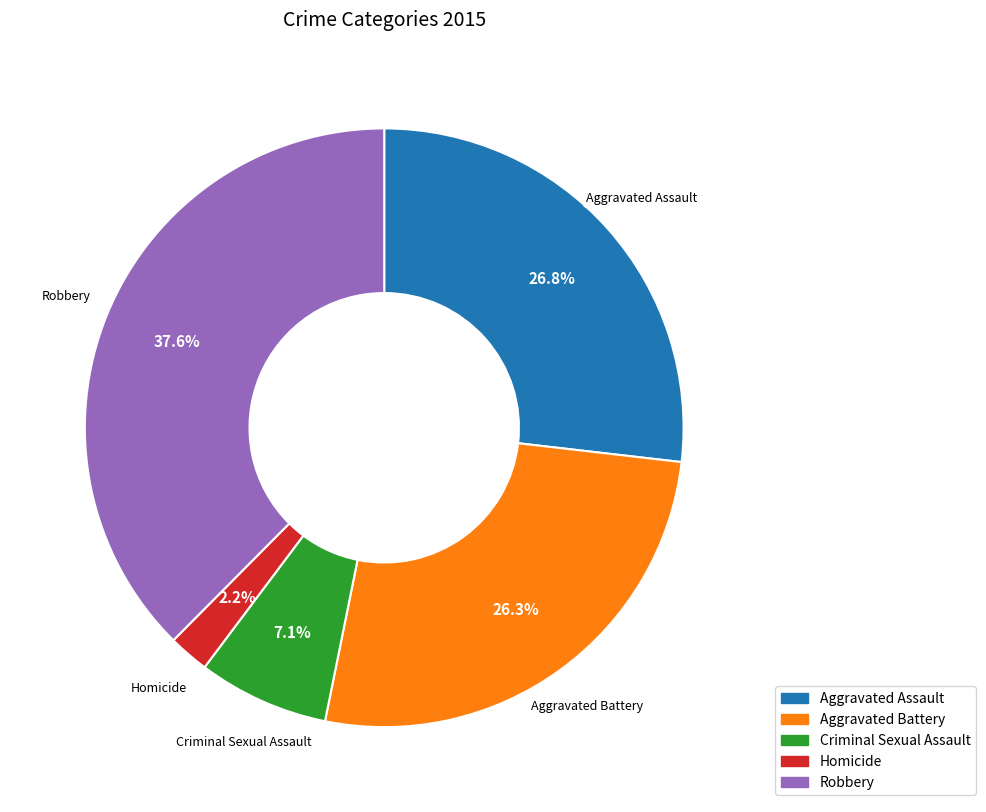

What percentage is the Robbery slice, to the nearest percent?

38%